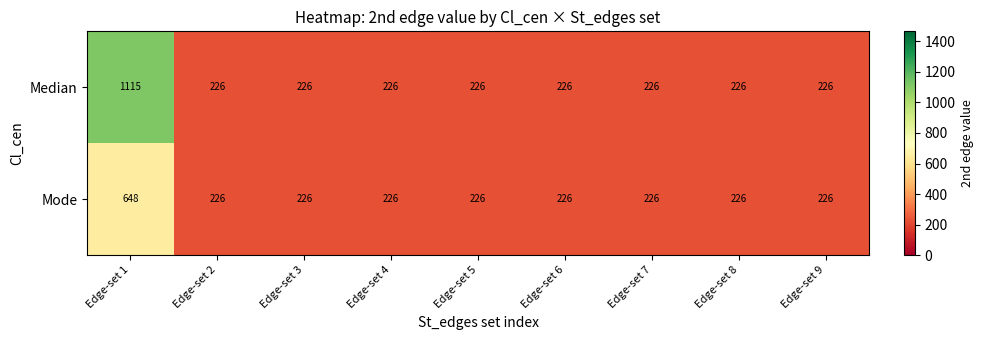

Reading left to right, extract all data points from this chart.

Median: Edge-set 1=1115	Edge-set 2=226	Edge-set 3=226	Edge-set 4=226	Edge-set 5=226	Edge-set 6=226	Edge-set 7=226	Edge-set 8=226	Edge-set 9=226
Mode: Edge-set 1=648	Edge-set 2=226	Edge-set 3=226	Edge-set 4=226	Edge-set 5=226	Edge-set 6=226	Edge-set 7=226	Edge-set 8=226	Edge-set 9=226